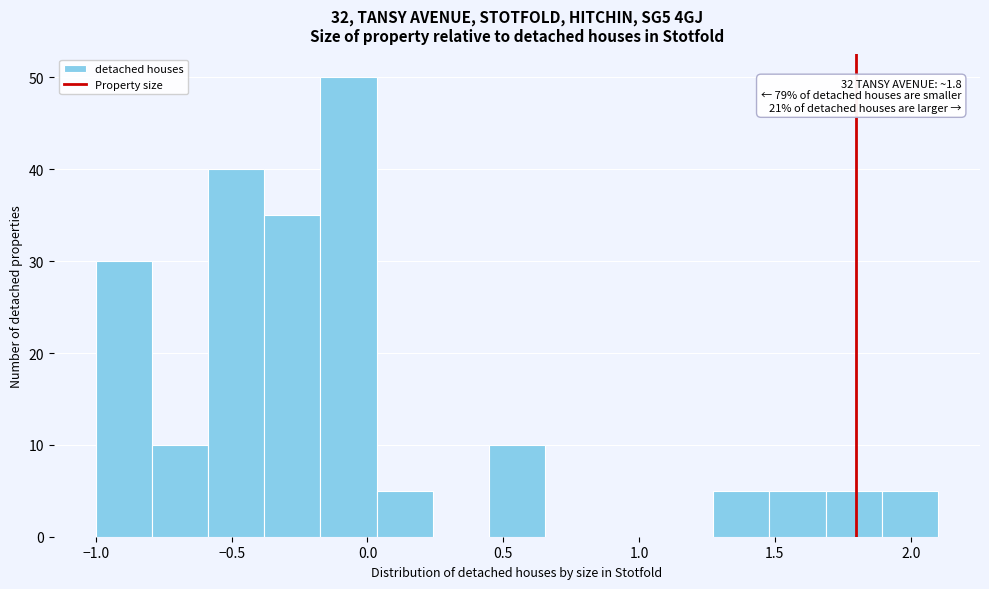

Over which range of the x-axis is the bar tallest?

-0.15 to 0.05